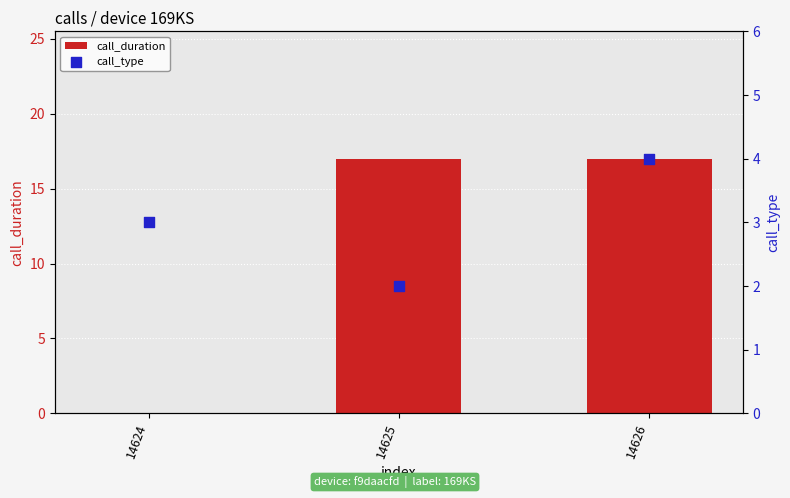

Is the value of call_type at 14624 greater than the value of call_duration at 14626?

No